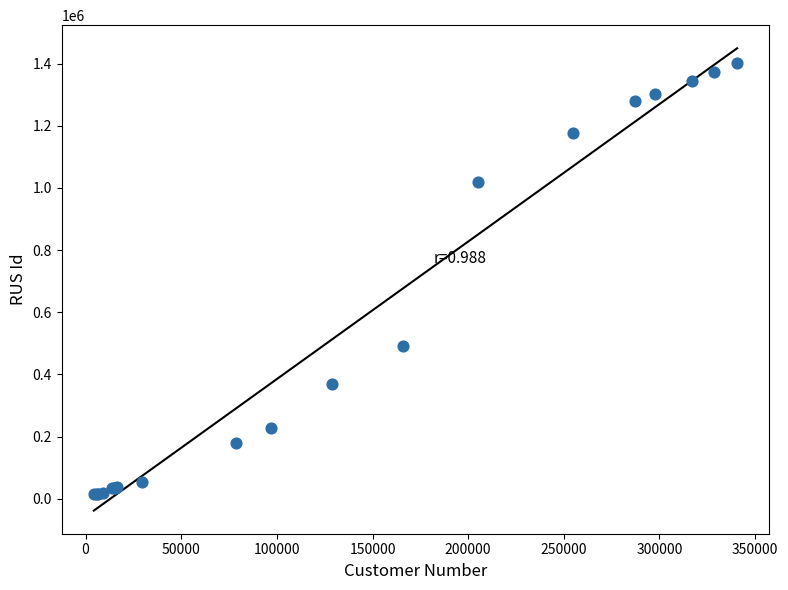

What Y value in the scatter plot is closest to 708391?

491878